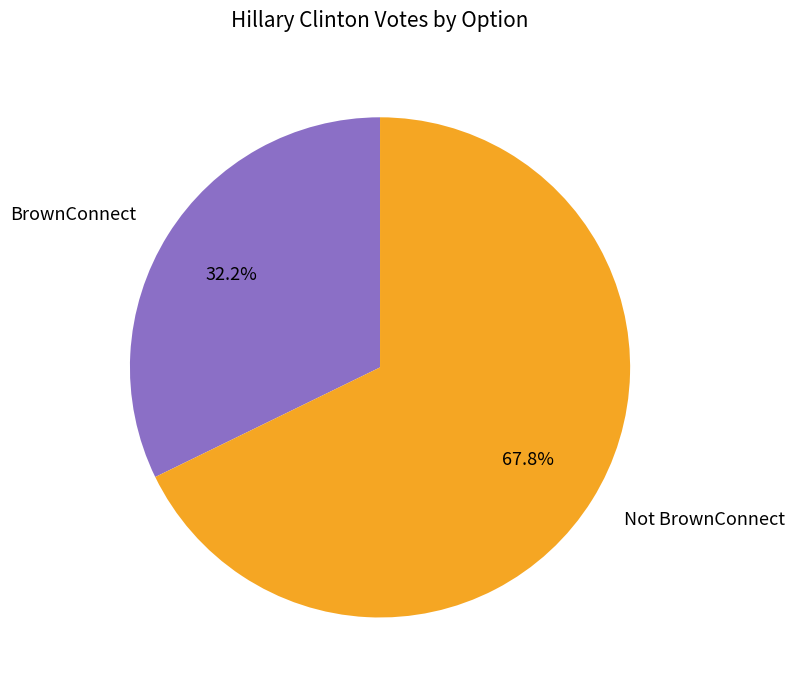

Count the number of slices in the pie.

2